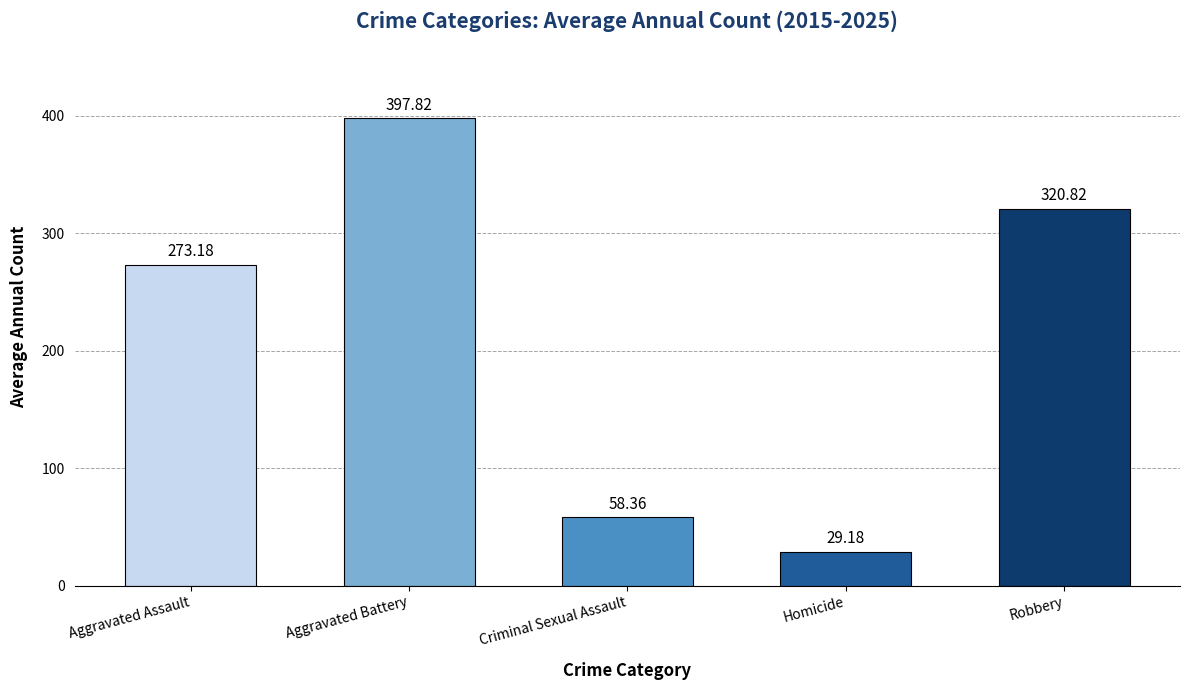

At which category does the chart reach its peak across all series?

Aggravated Battery